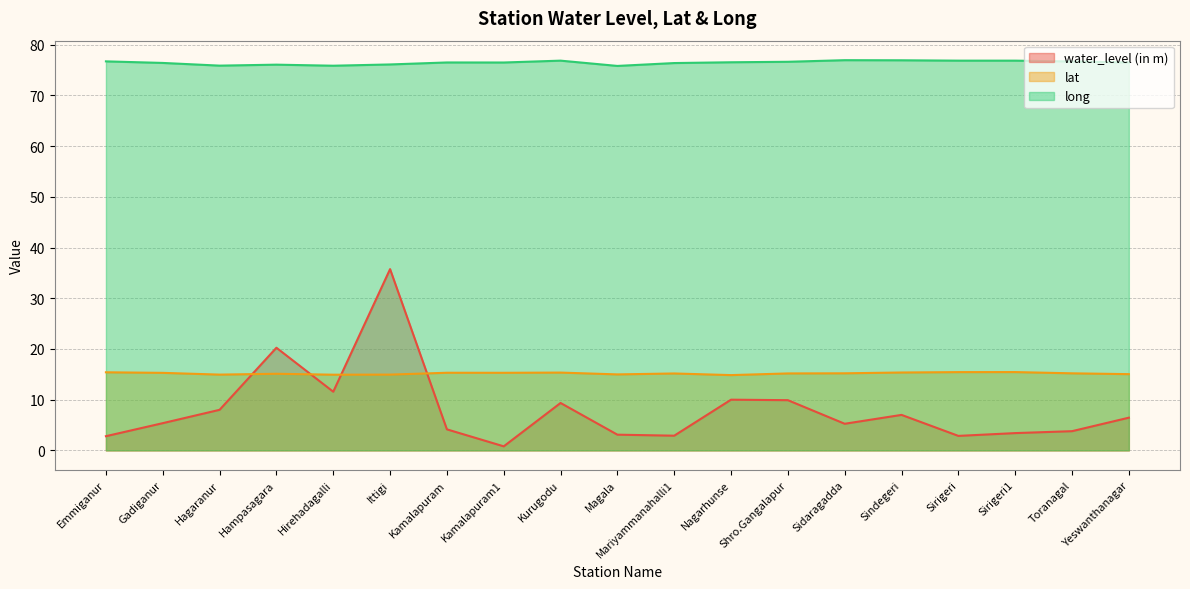

Which series has the widest spread of values?

water_level (in m)